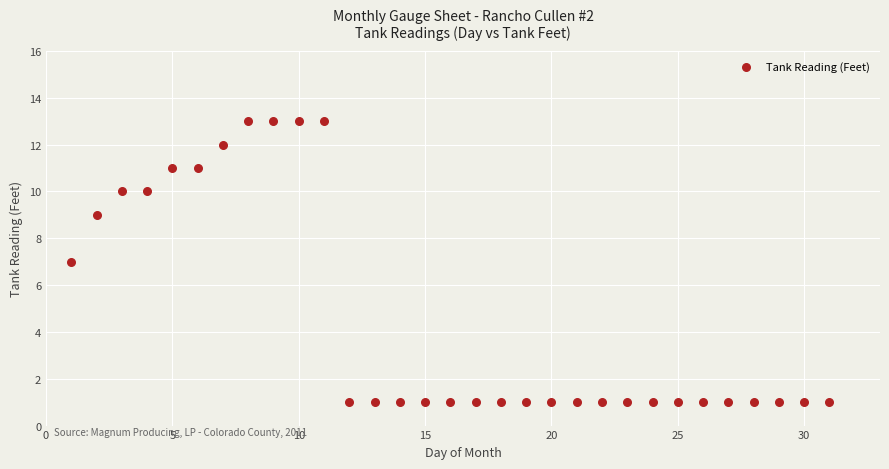

What is the range of Y values (max minus min)?

12